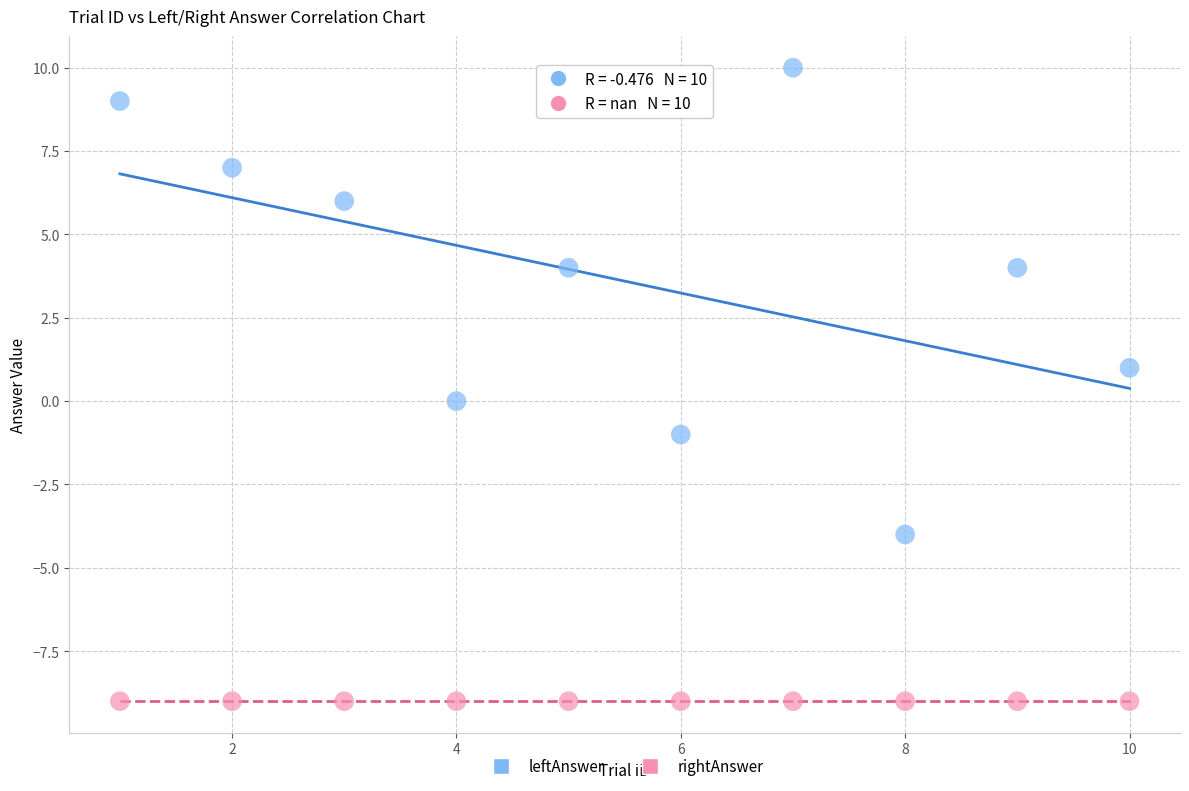

Which series contains the highest Y value?

leftAnswer